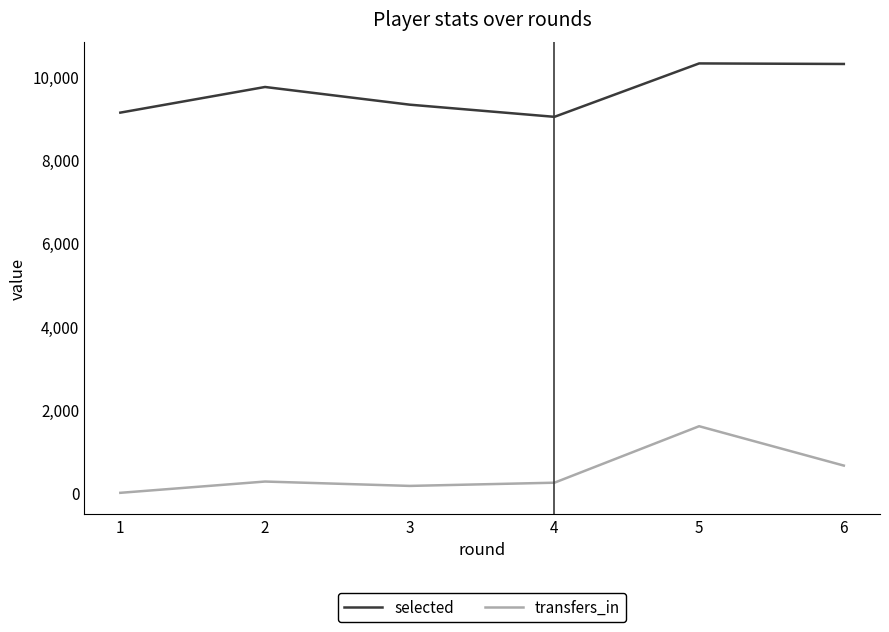

True or false: transfers_in and selected cross at least once.

False